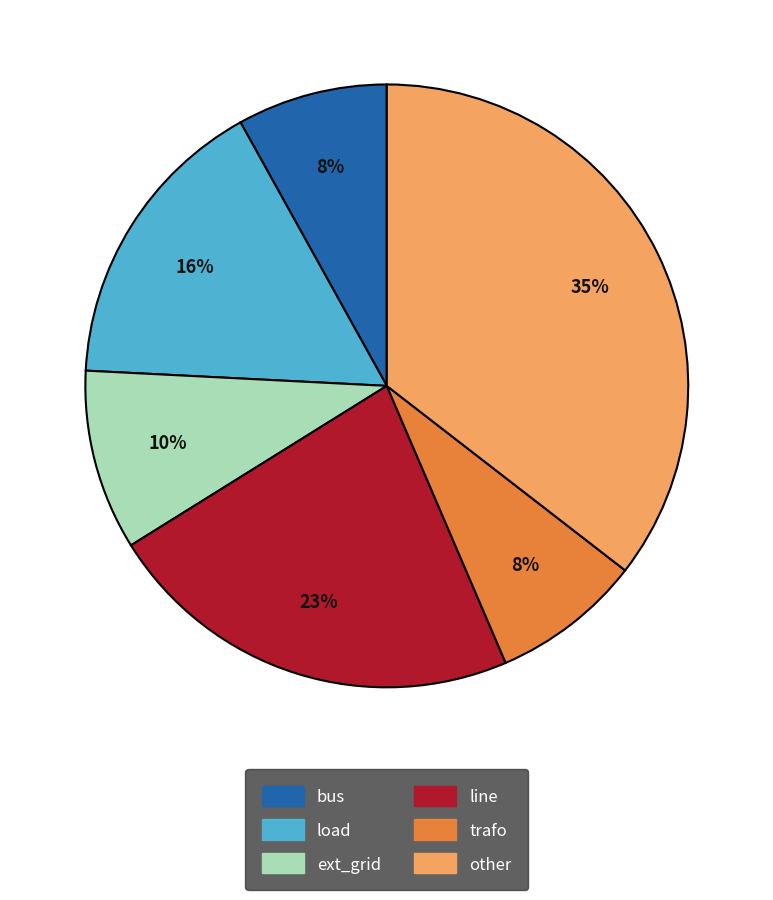

True or false: ext_grid accounts for 10% of the total.

True